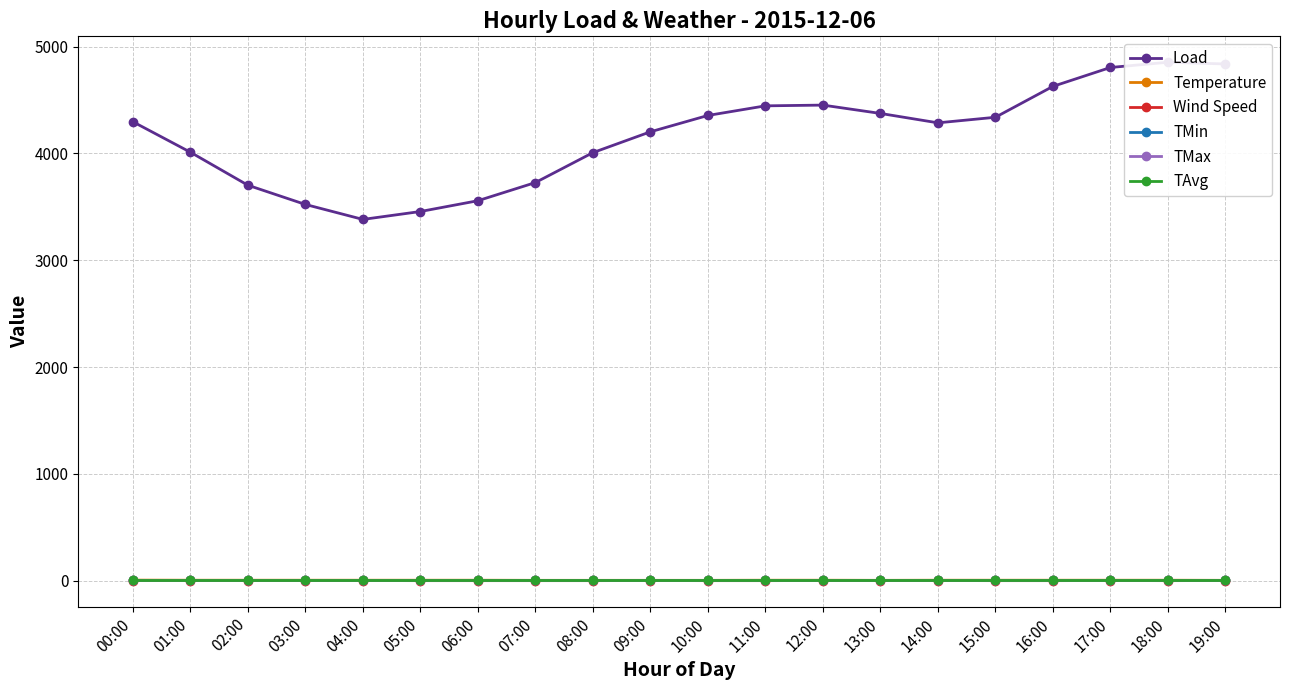

What are all the series names shown in the legend?

Load, Temperature, Wind Speed, TMin, TMax, TAvg